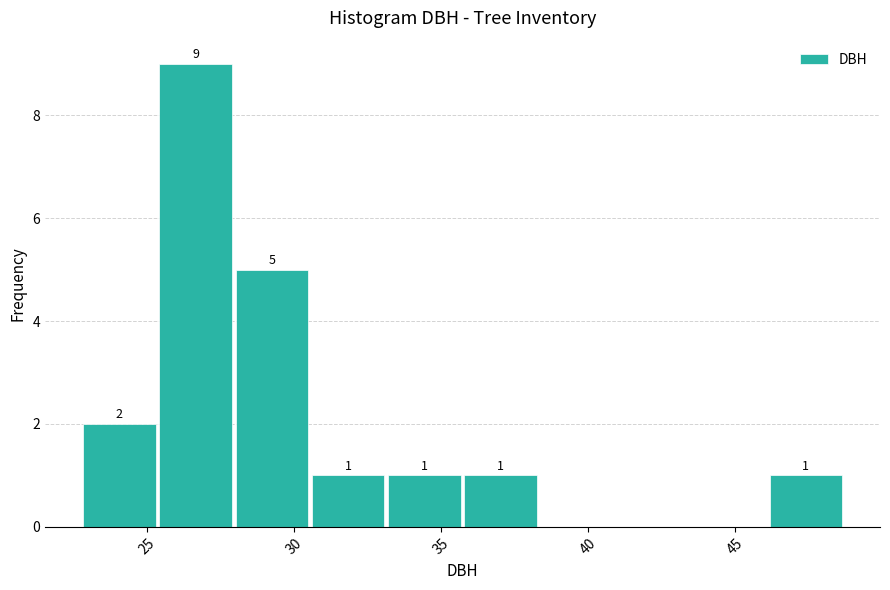

Over which range of the x-axis is the bar tallest?

25.5 to 28.0